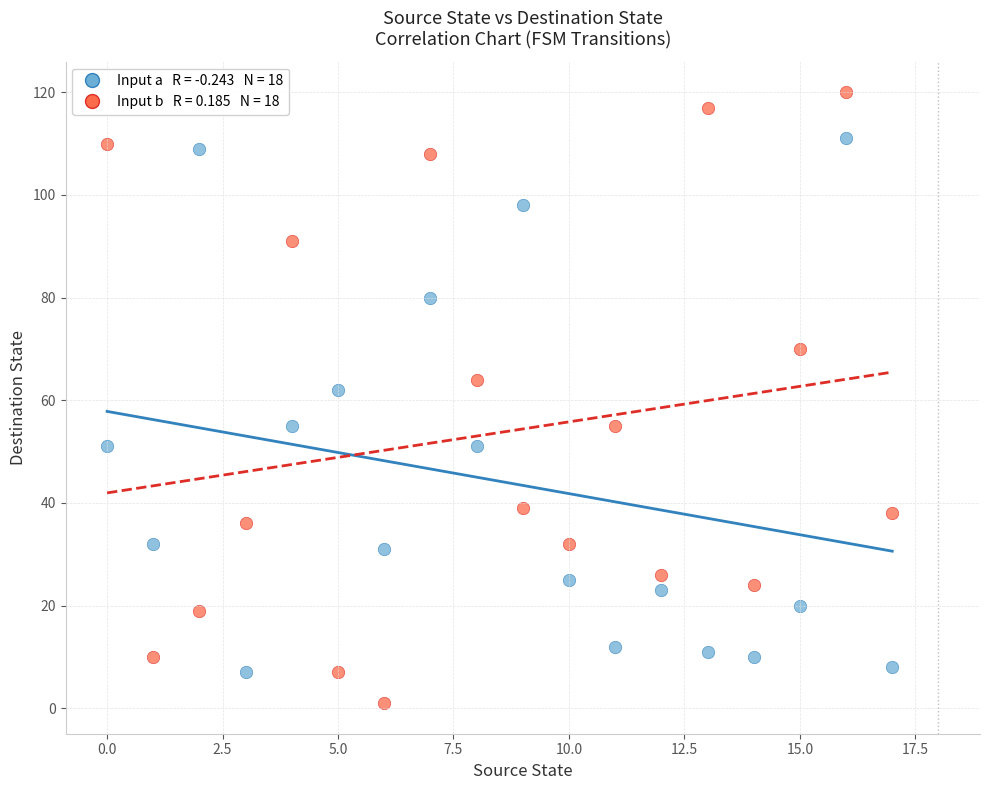

Across all data points, what is the range of Y values (max minus min)?

119